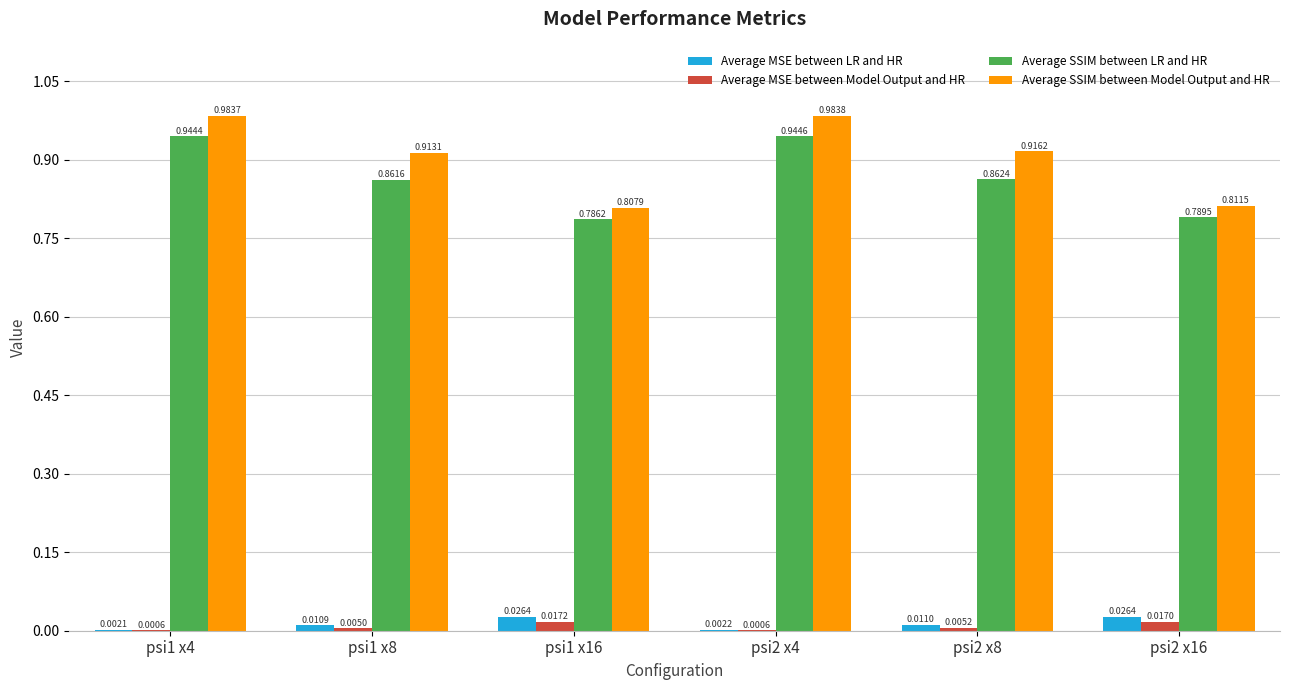

What is the total value across all series at psi2 x8?

1.8